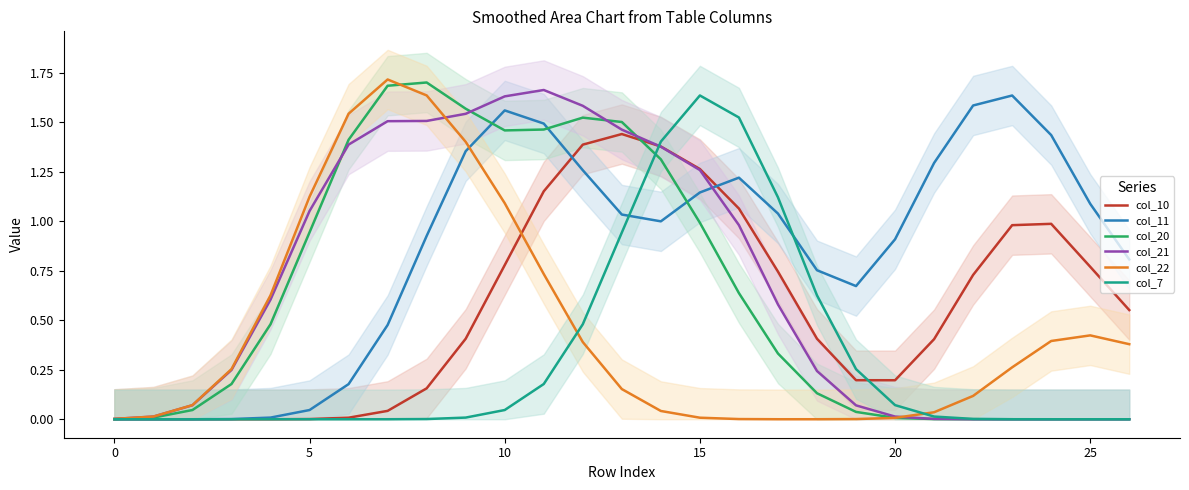

How many times do col_11 and col_21 cross each other?

1